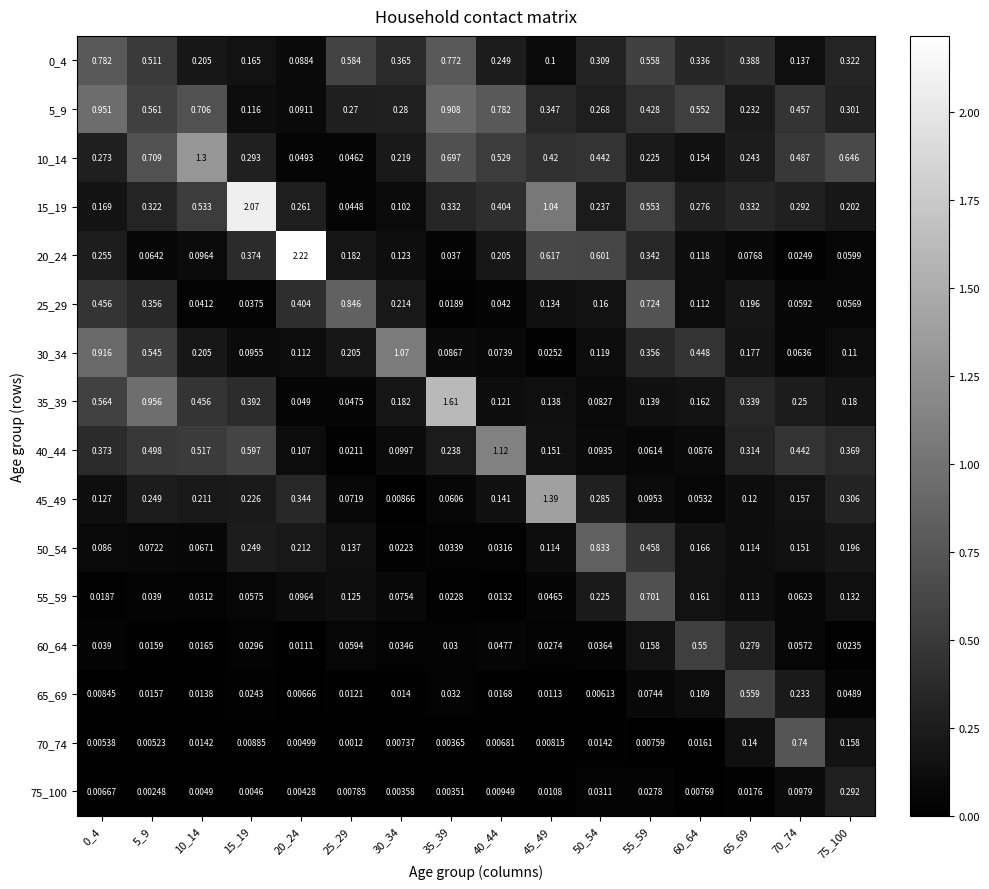

Between 10_14 and 40_44, which series saw the biggest shift?

10_14